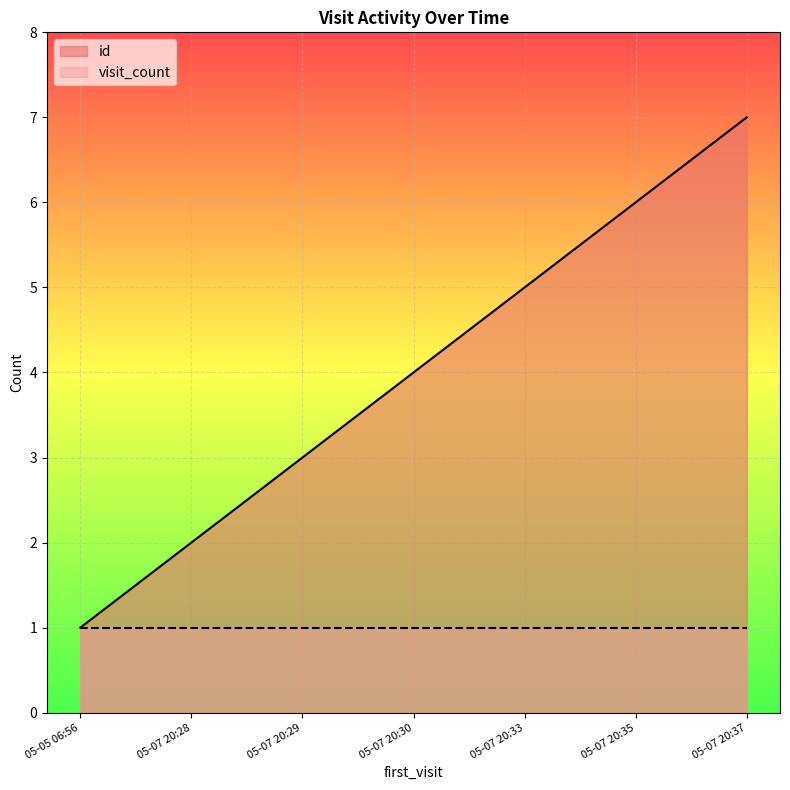

What is the maximum value shown in the chart?

7